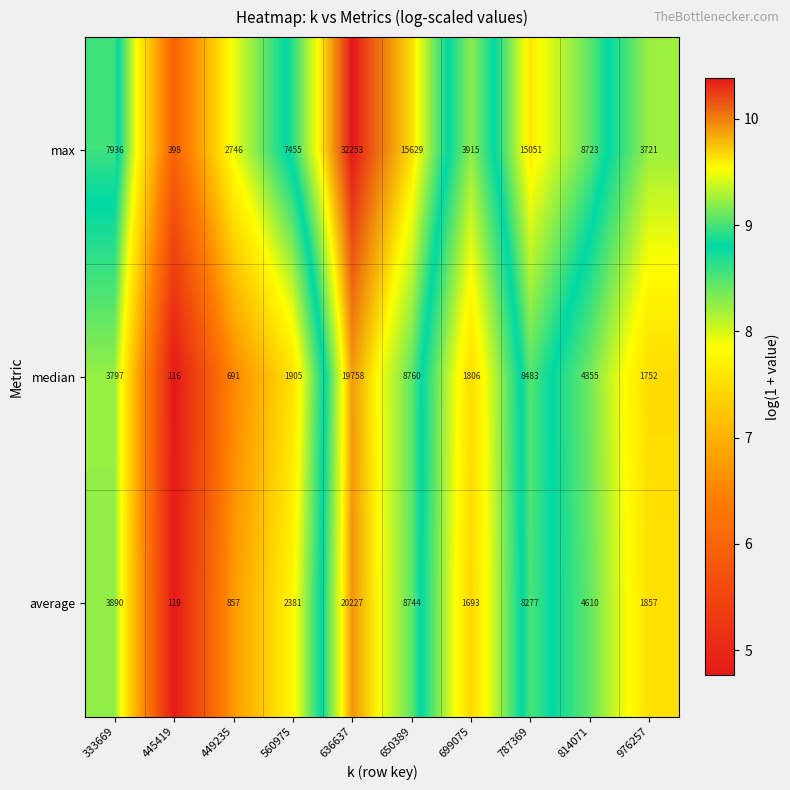

What is the sum of the average values at 787369 and 650389?

17021